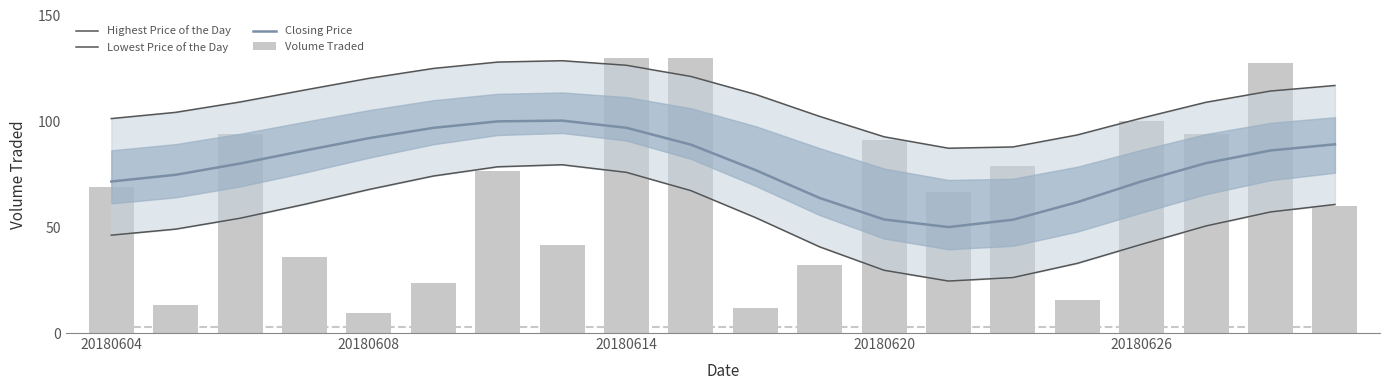

What are all the series names shown in the legend?

Highest Price of the Day, Lowest Price of the Day, Closing Price, Volume Traded